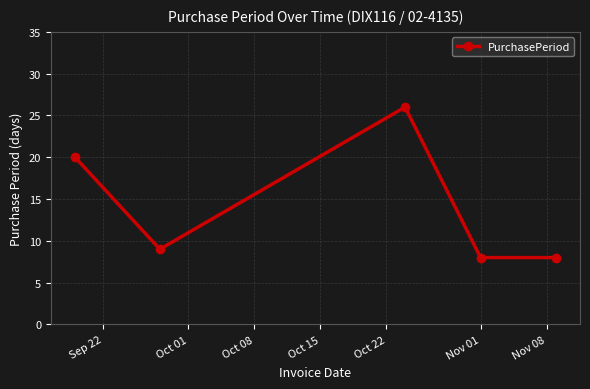

What is the smallest value displayed?

8